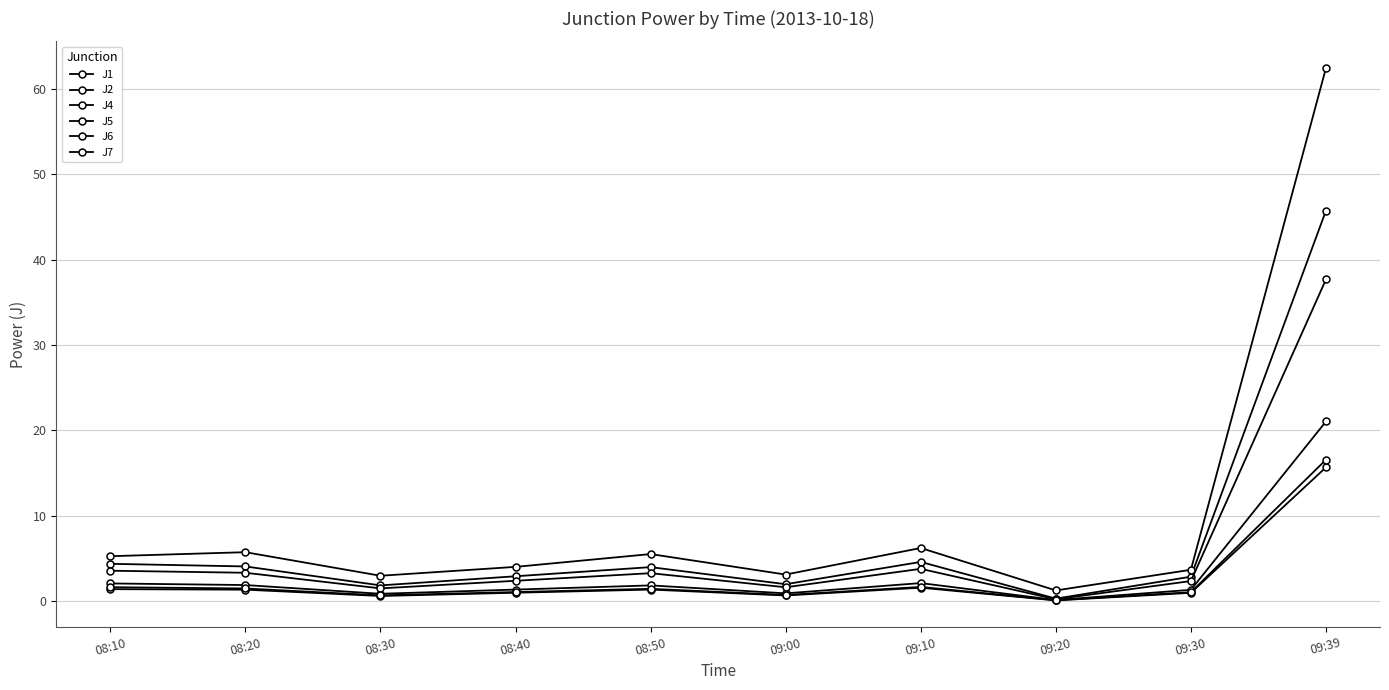

True or false: J1 and J7 cross at least once.

False